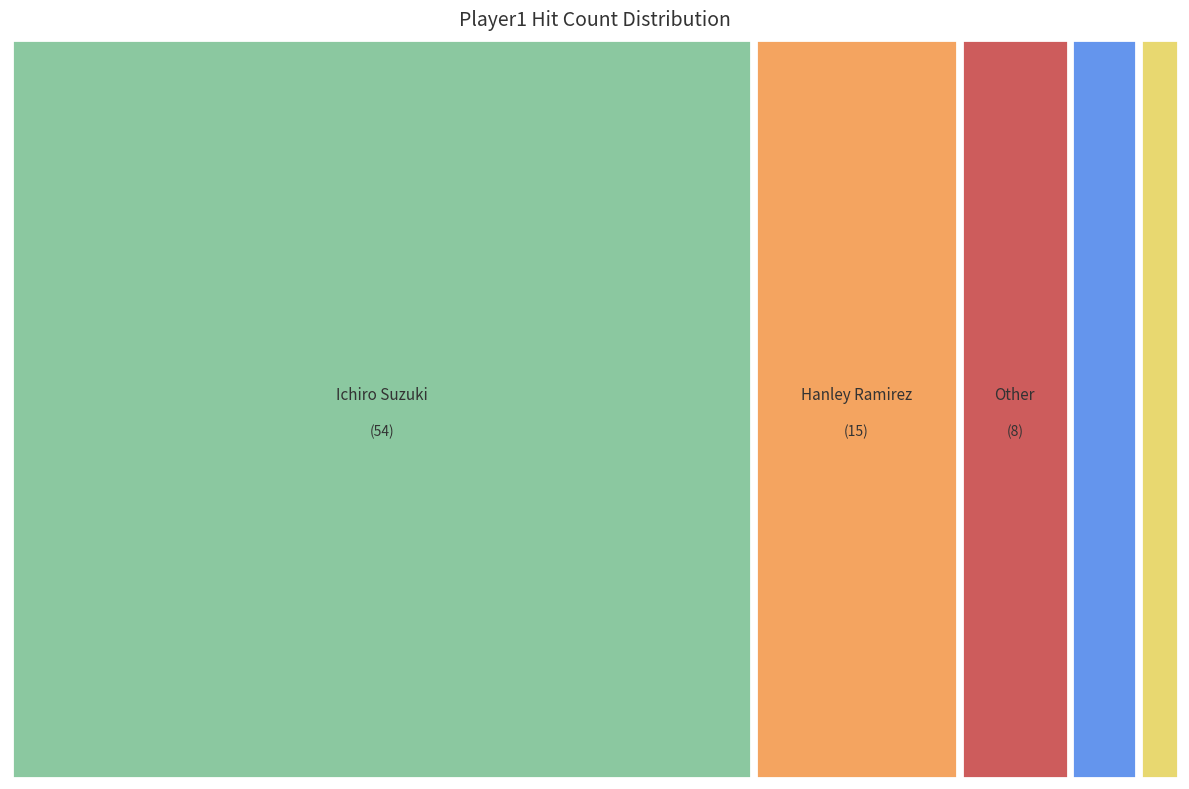

Is there a majority slice in this chart?

Yes